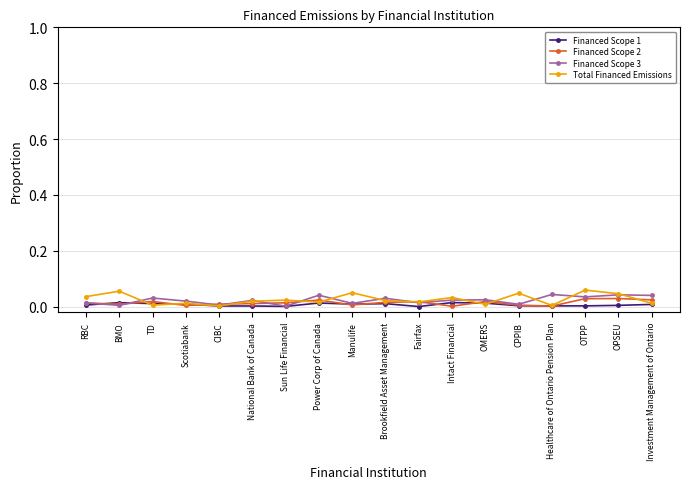

What is the label of the 17th point from the left?

OPSEU